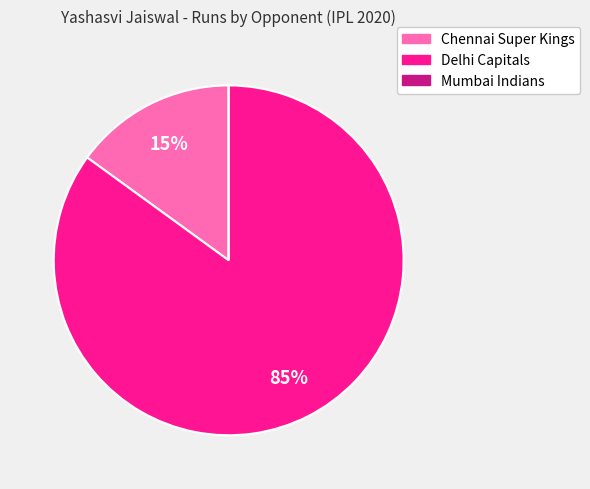

To the nearest percent, what is the combined percentage of Chennai Super Kings and Delhi Capitals?

100%